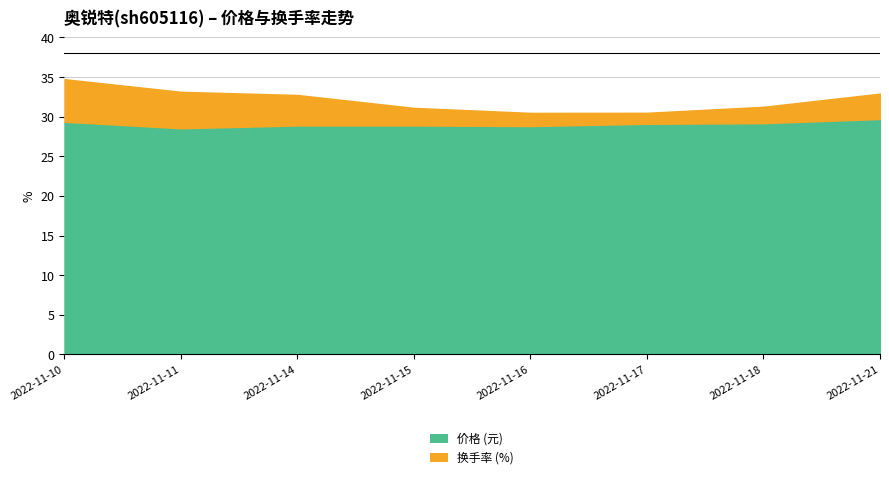

List the labels in order of 换手率 value, smallest first.

2022-11-17, 2022-11-16, 2022-11-18, 2022-11-15, 2022-11-21, 2022-11-14, 2022-11-11, 2022-11-10